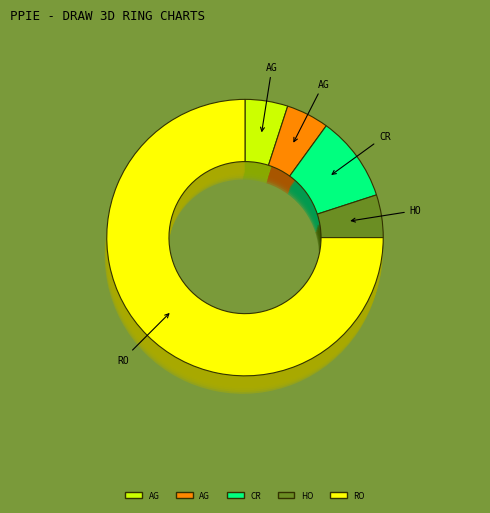

The Robbery slice represents 75% of the pie. True or false?

True